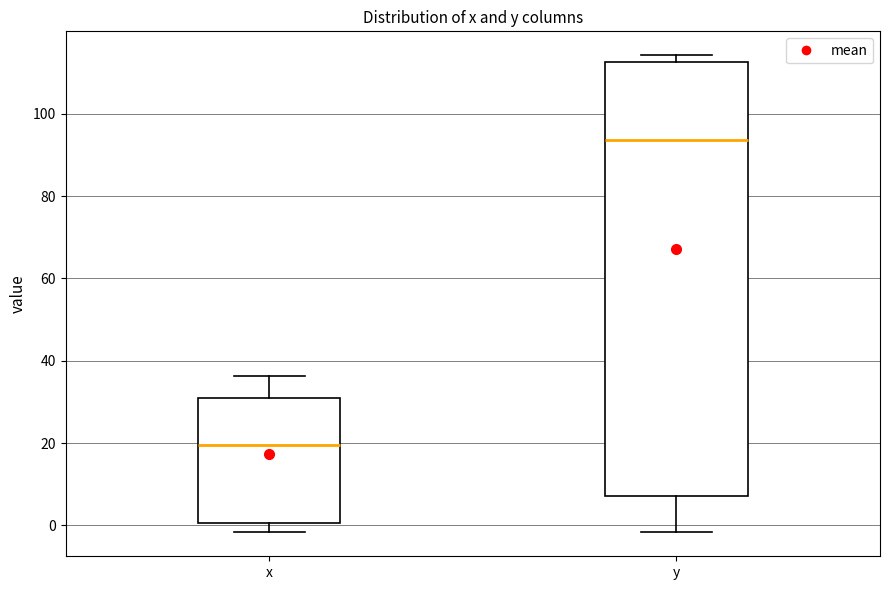

Which box has the highest median line?

y